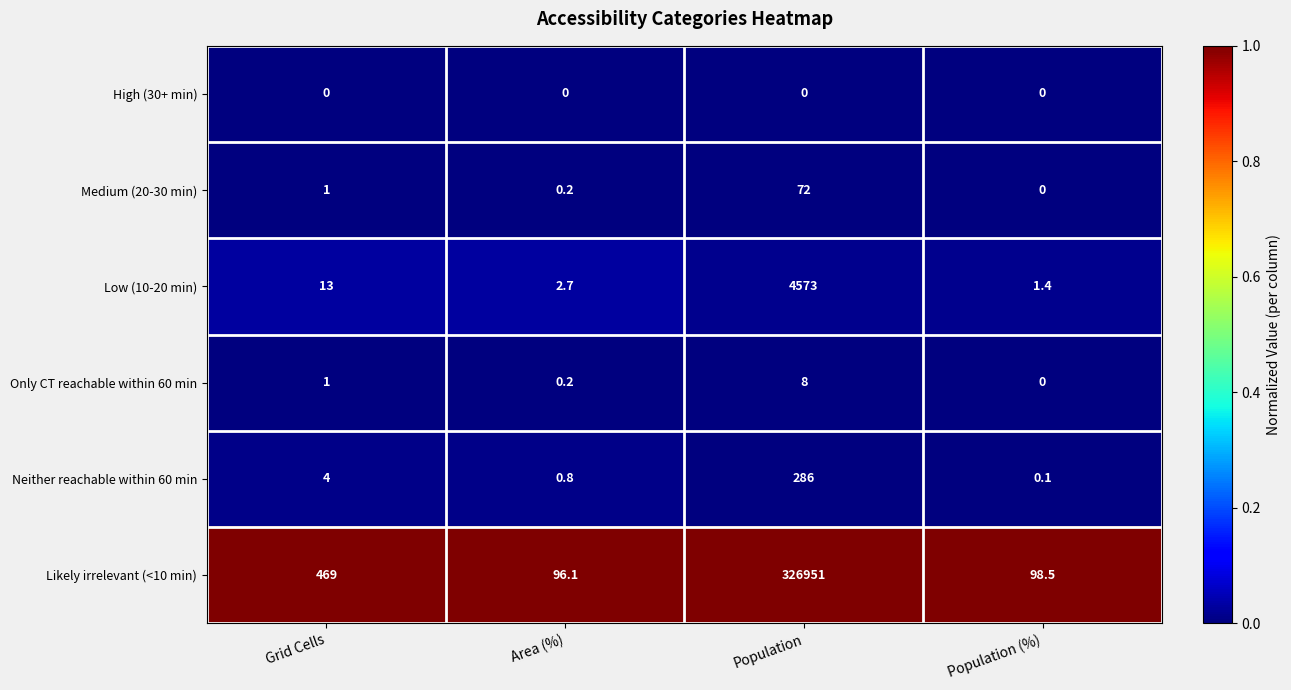

What is the total value across all series at Population (%)?

100.0